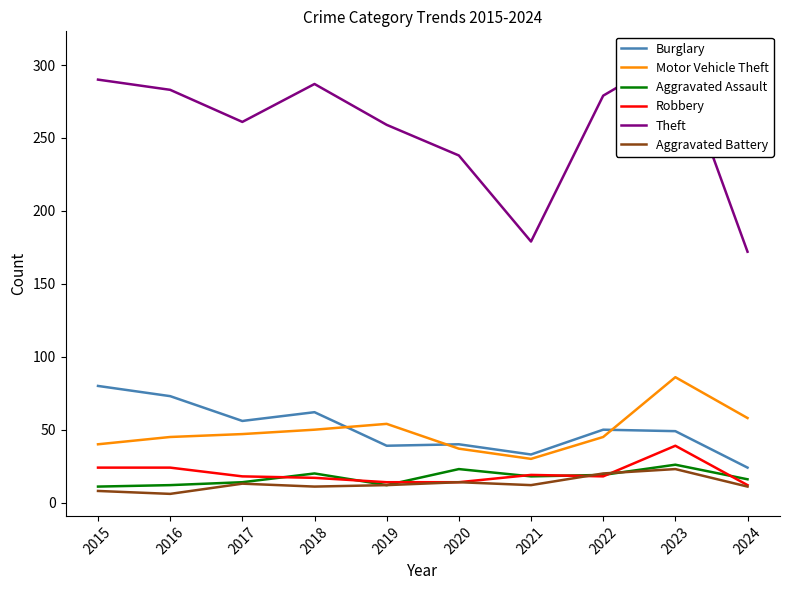

Does the chart display data point markers on the line(s)?

No